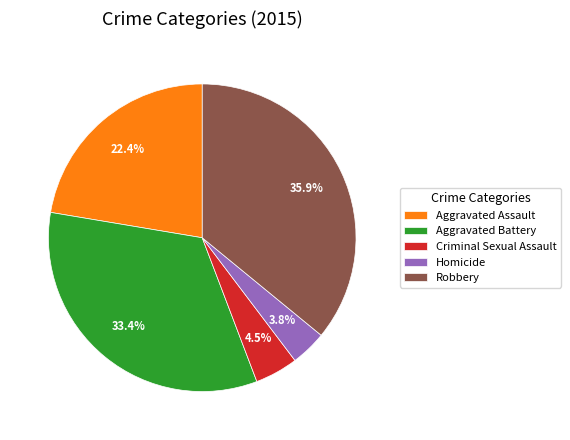

Which slice is the largest?

Robbery